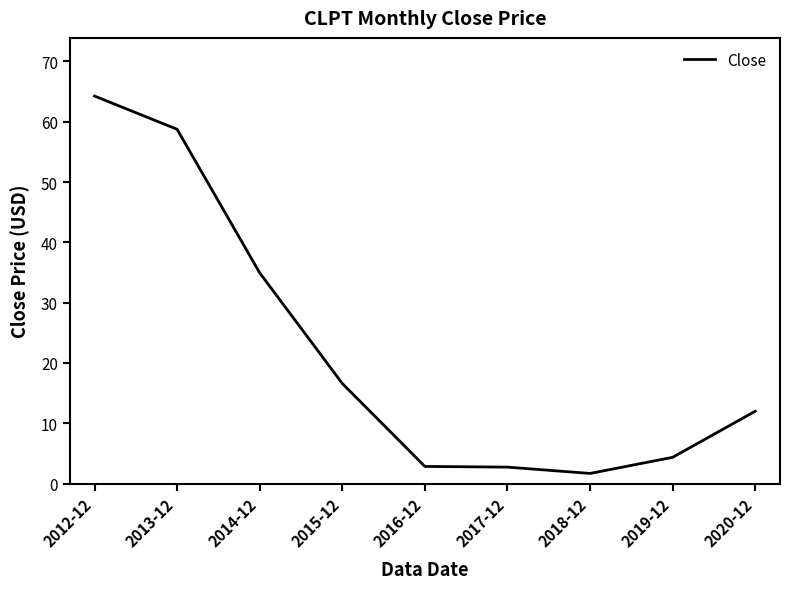

The chart shows a value of 58.7 at 2013-12. True or false?

True